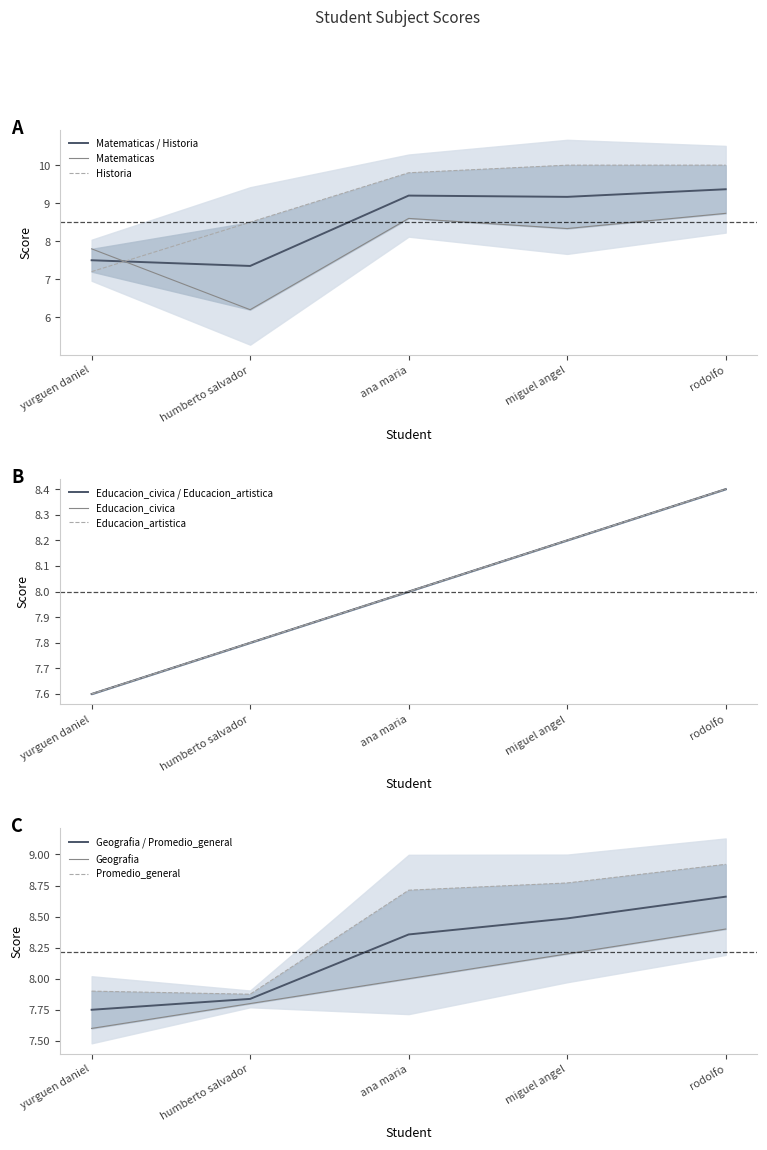

Reading left to right, transcribe all the data shown in this chart.

Matematicas: yurguen daniel=7.8	humberto salvador=6.2	ana maria=8.6	miguel angel=8.3	rodolfo=8.7
Geografia: yurguen daniel=7.6	humberto salvador=7.8	ana maria=8.0	miguel angel=8.2	rodolfo=8.4
Educacion_civica: yurguen daniel=7.6	humberto salvador=7.8	ana maria=8.0	miguel angel=8.2	rodolfo=8.4
Educacion_artistica: yurguen daniel=7.6	humberto salvador=7.8	ana maria=8.0	miguel angel=8.2	rodolfo=8.4
Promedio_general: yurguen daniel=7.9	humberto salvador=7.9	ana maria=8.7	miguel angel=8.8	rodolfo=8.9
Historia: yurguen daniel=7.2	humberto salvador=8.5	ana maria=9.8	miguel angel=10.0	rodolfo=10.0